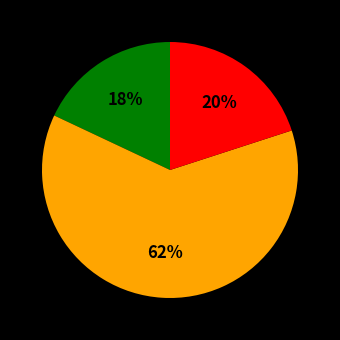

Is there a majority slice in this chart?

Yes